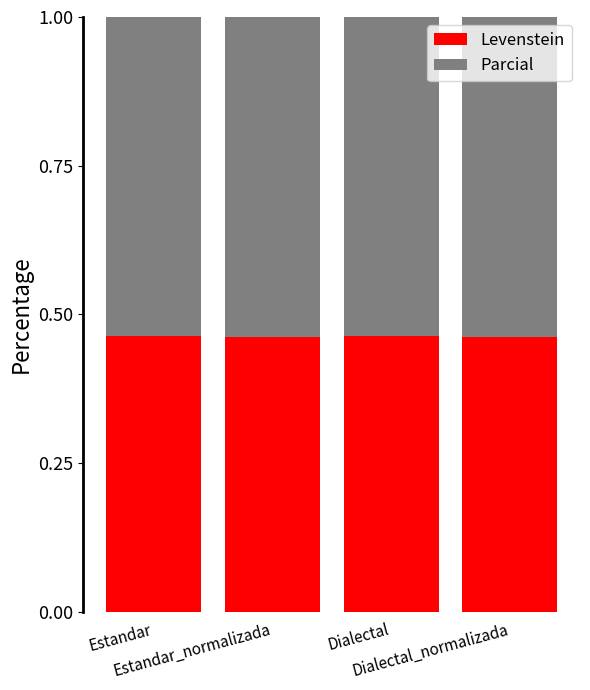

What is the total value across all series at Estandar?

1.0